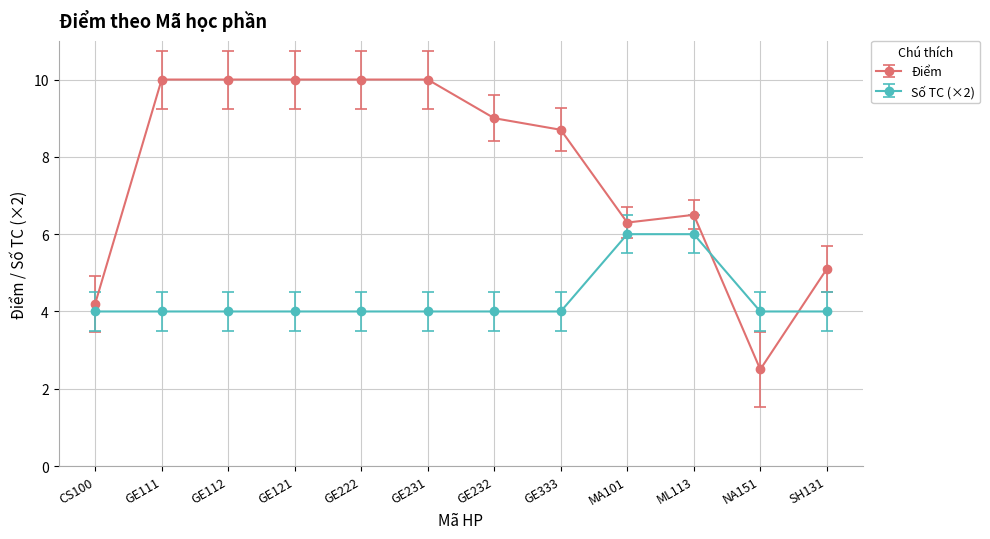

True or false: Điểm and Số TC (×2) cross at least once.

True